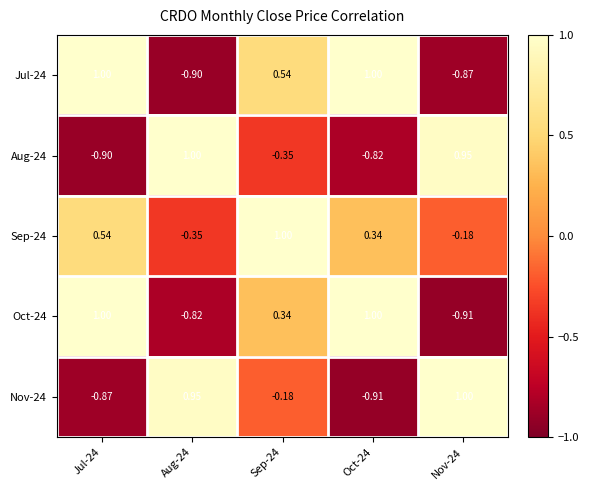

Is the value of Jul-24 at Jul-24 greater than the value of Oct-24 at Nov-24?

Yes